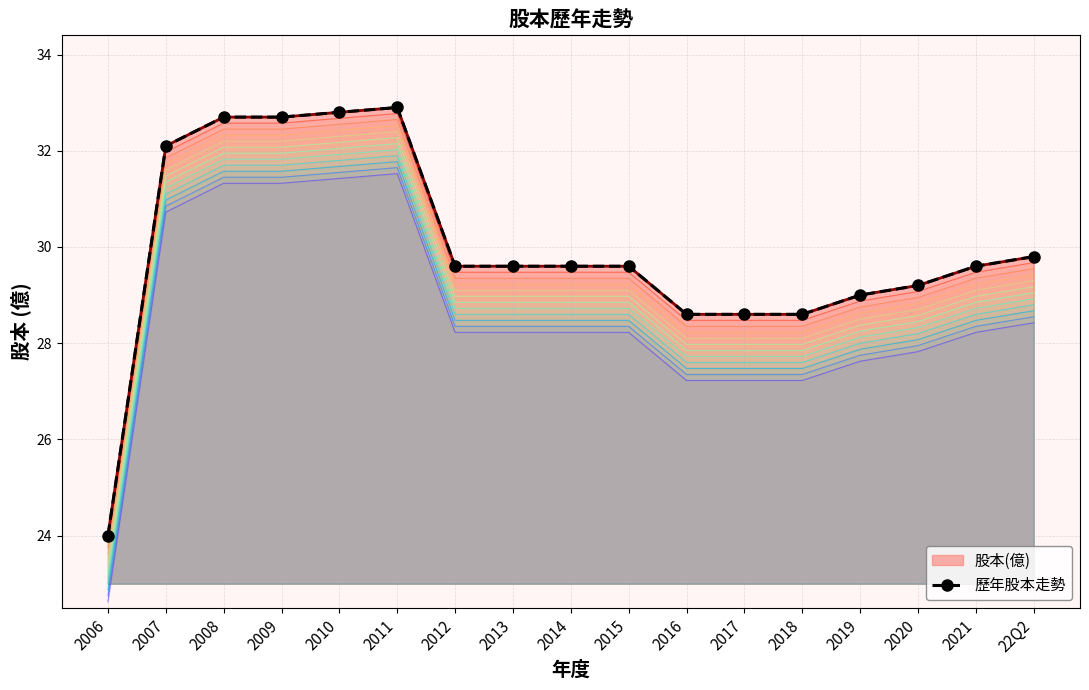

What is the average value?

29.9